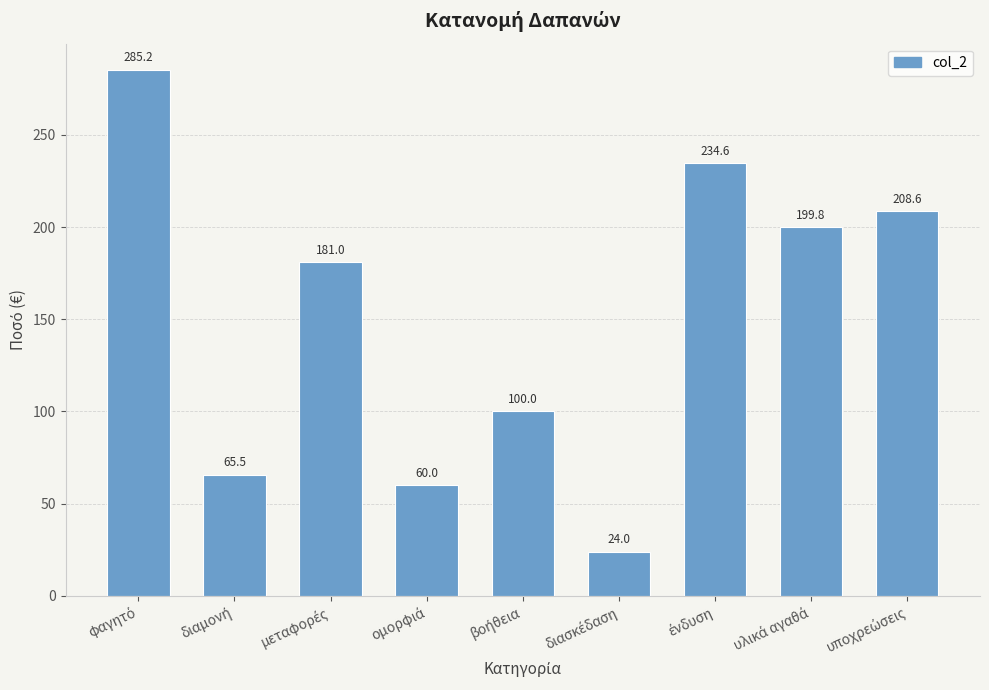

What is the greatest value displayed?

285.2